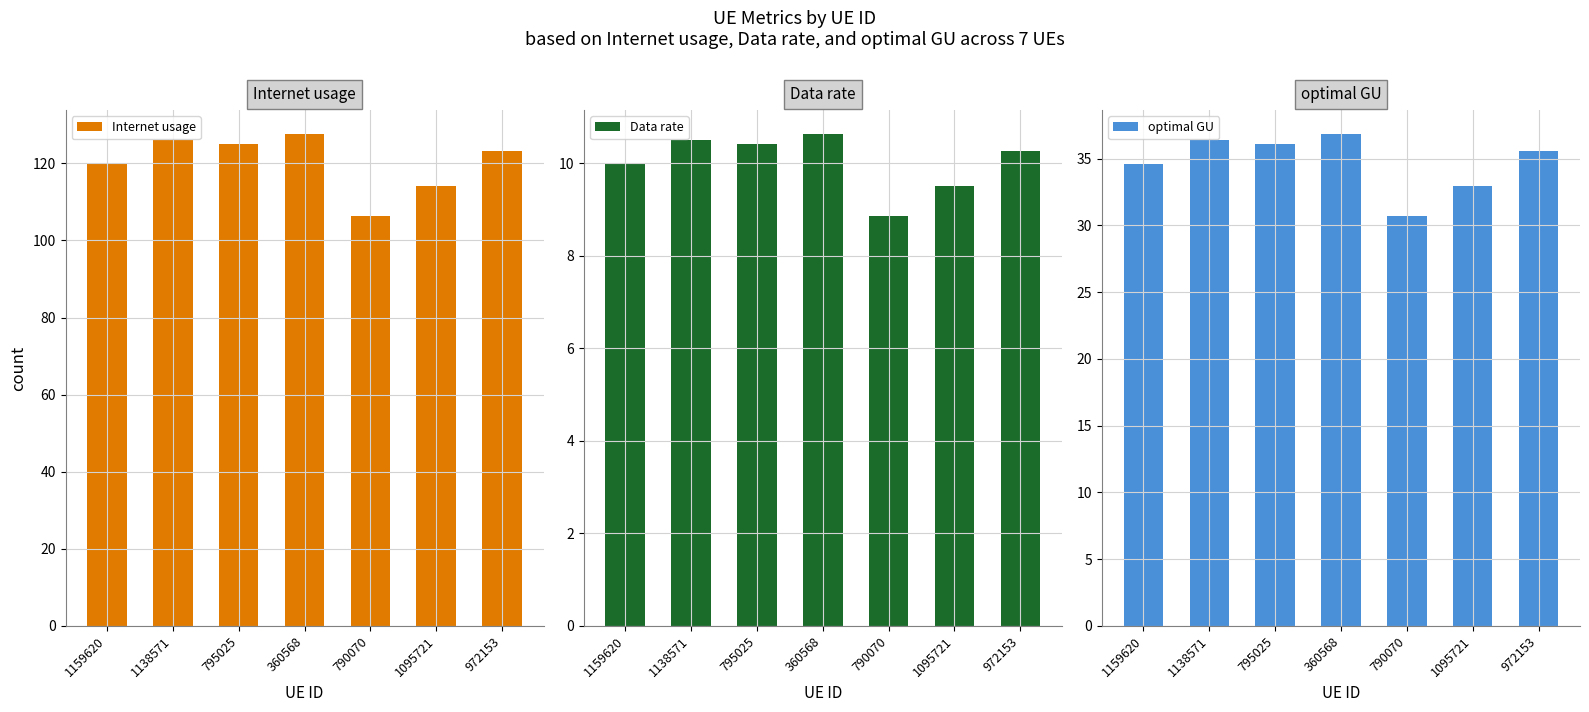

The value of Data rate at 972153 is 10.3. True or false?

True